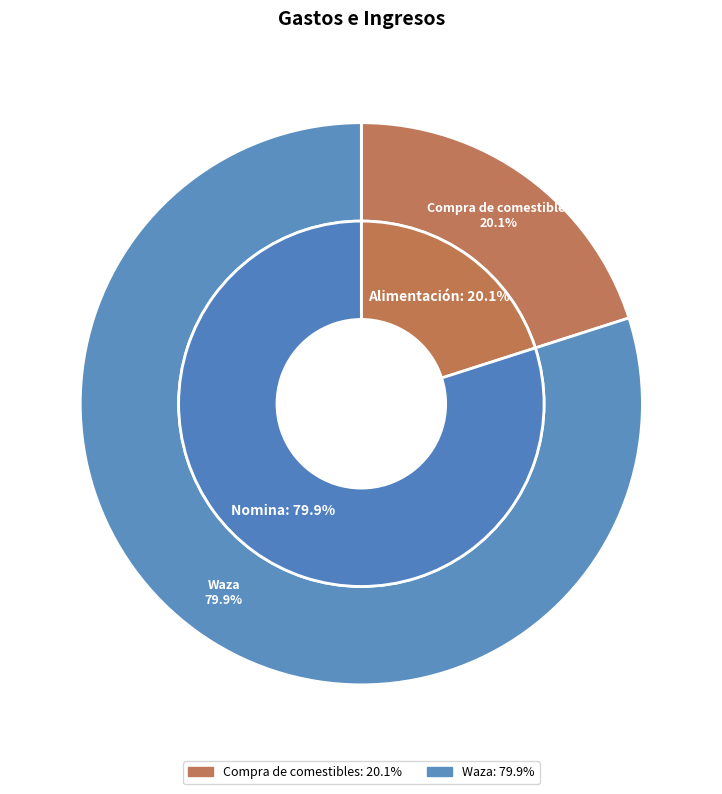

What is the largest slice in the pie chart?

Waza